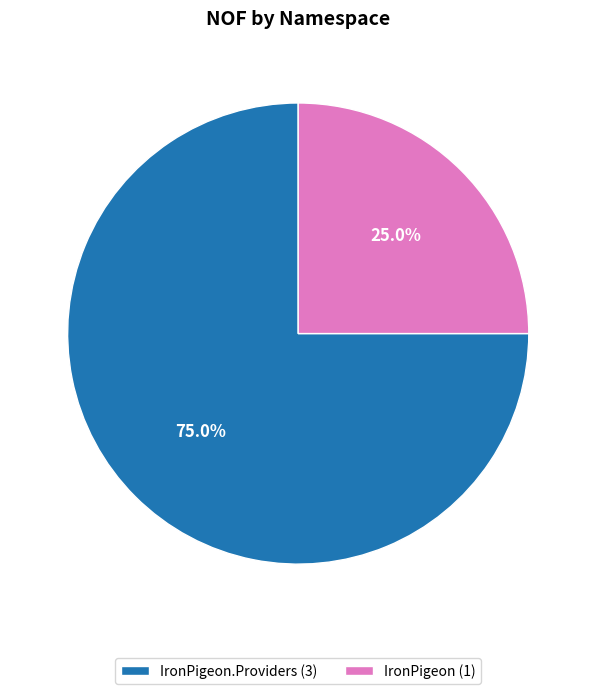

Which slice is the smallest?

IronPigeon (1)